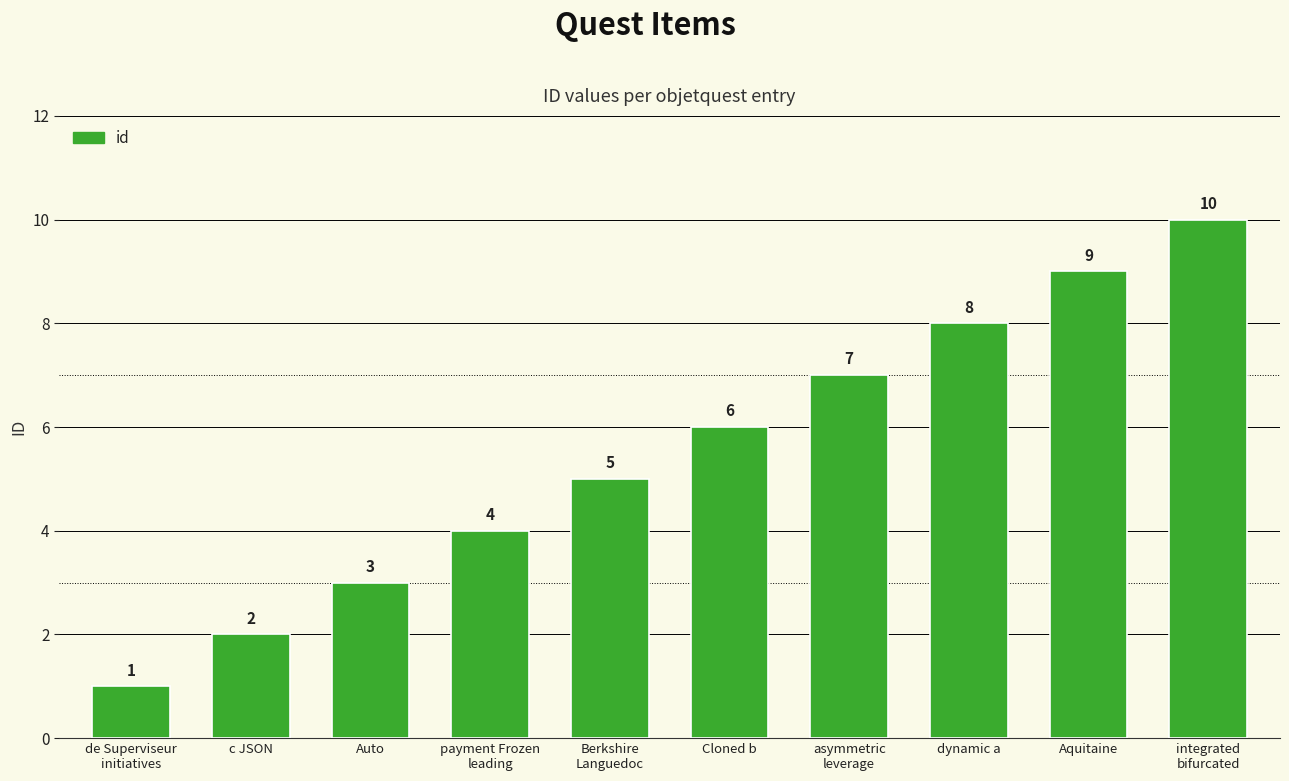

Reading left to right, what are all the values shown in this chart?

1	2	3	4	5	6	7	8	9	10